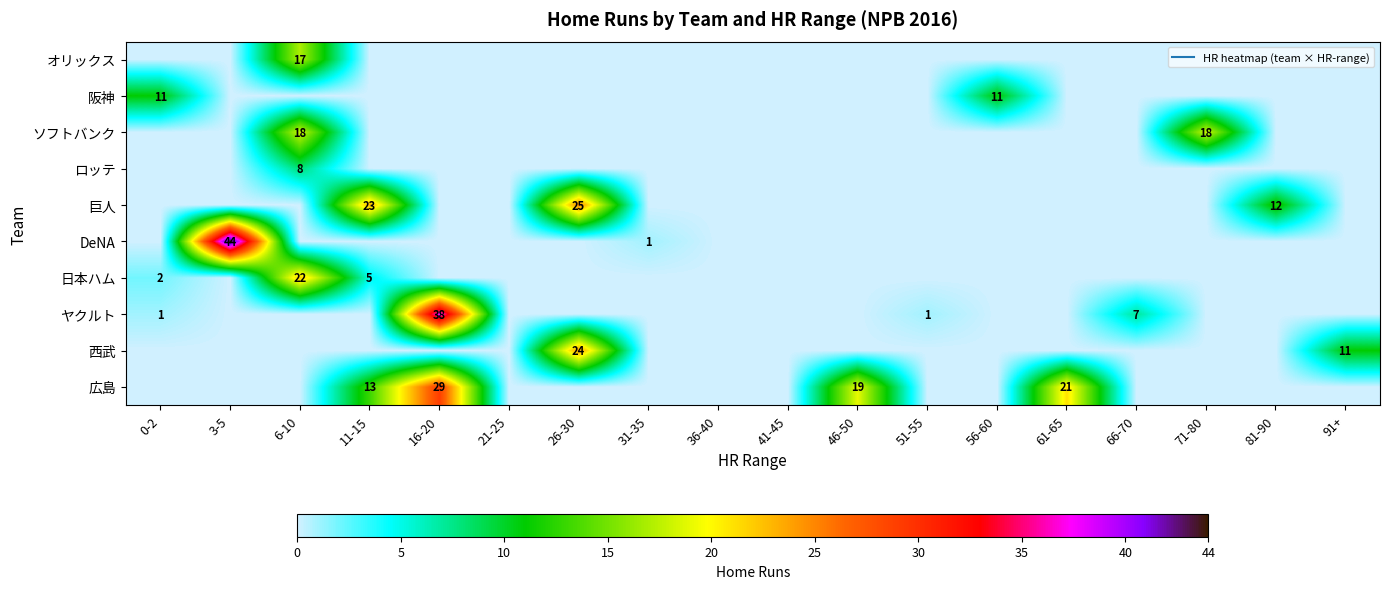

What is the maximum value shown in the chart?

44